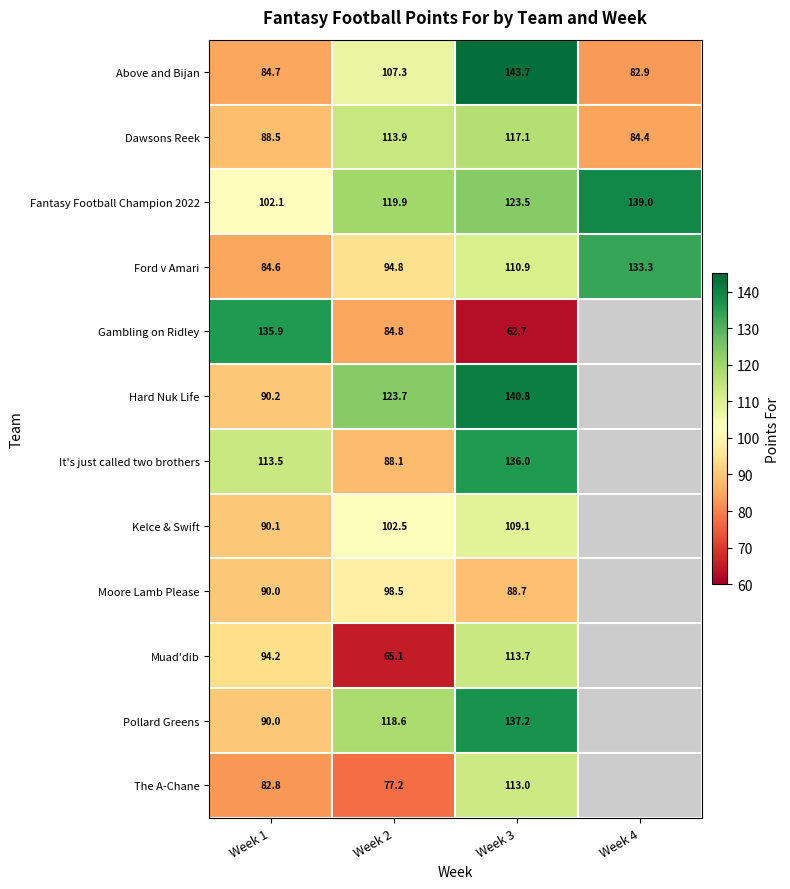

What is the greatest value displayed?

143.7